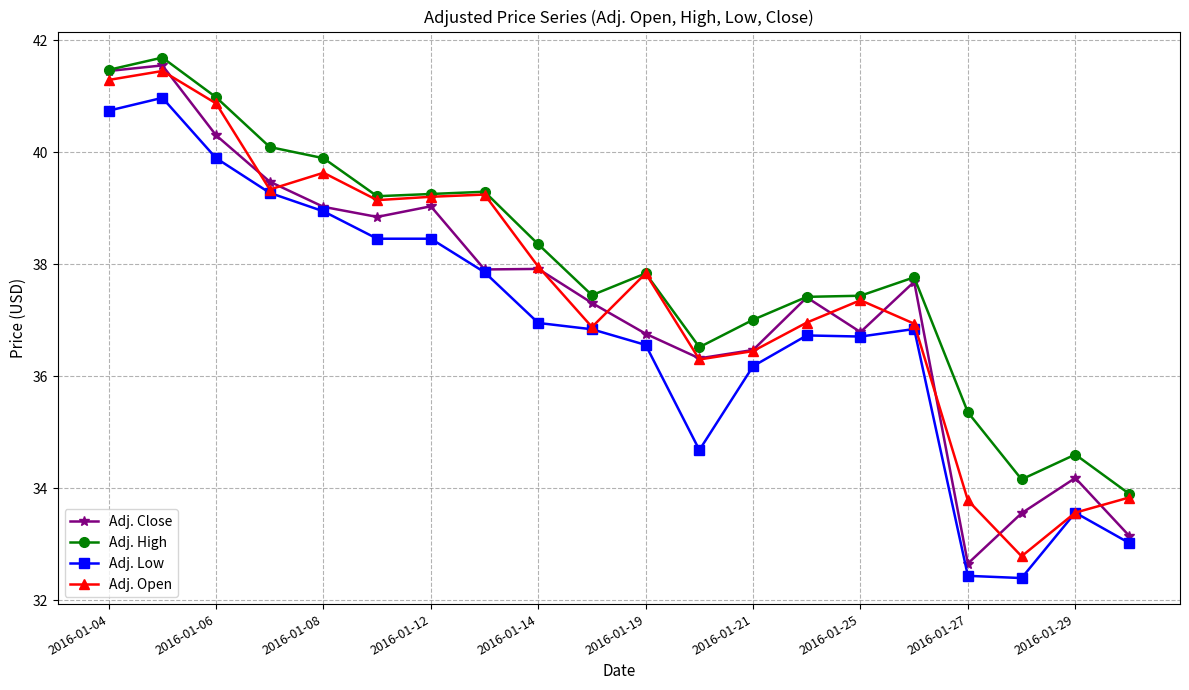

After their last crossing, which series has the higher values: Adj. Open or Adj. Close?

Adj. Open